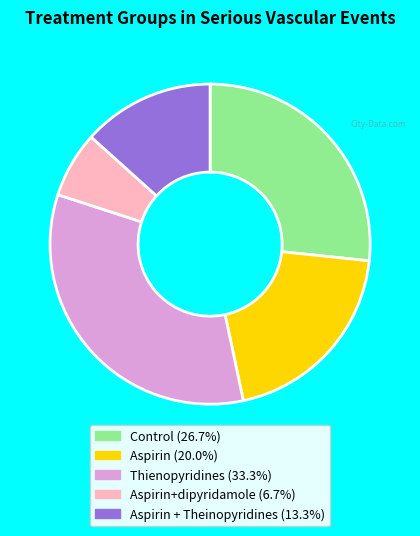

Is there any slice that represents more than half of the pie?

No